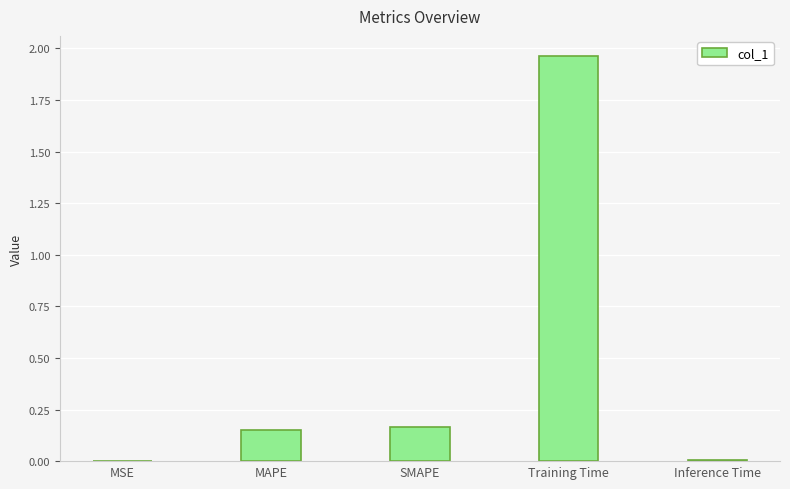

Between SMAPE and Training Time, which is larger?

Training Time